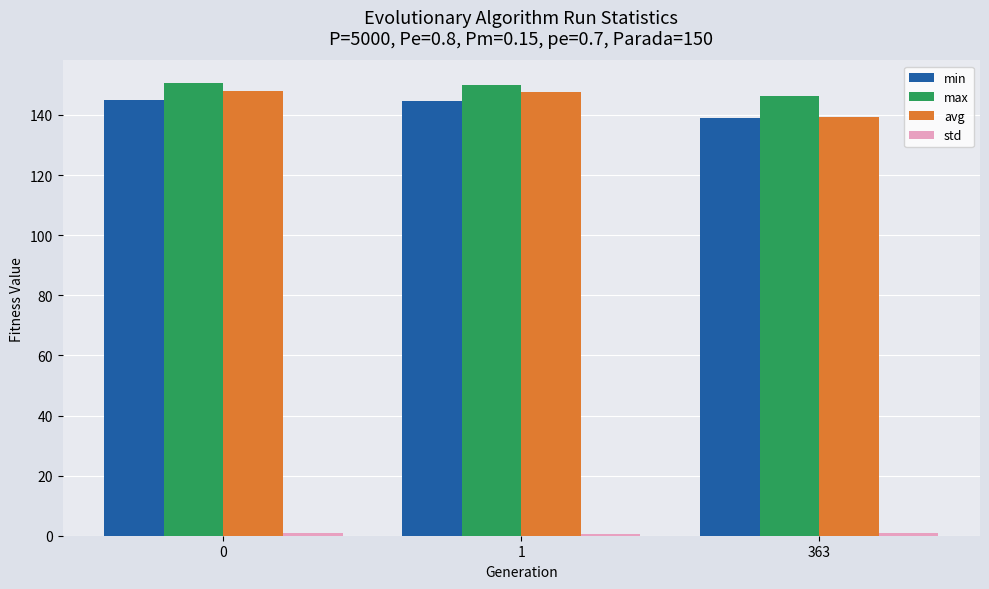

At how many categories does at least one series exceed 57?

3